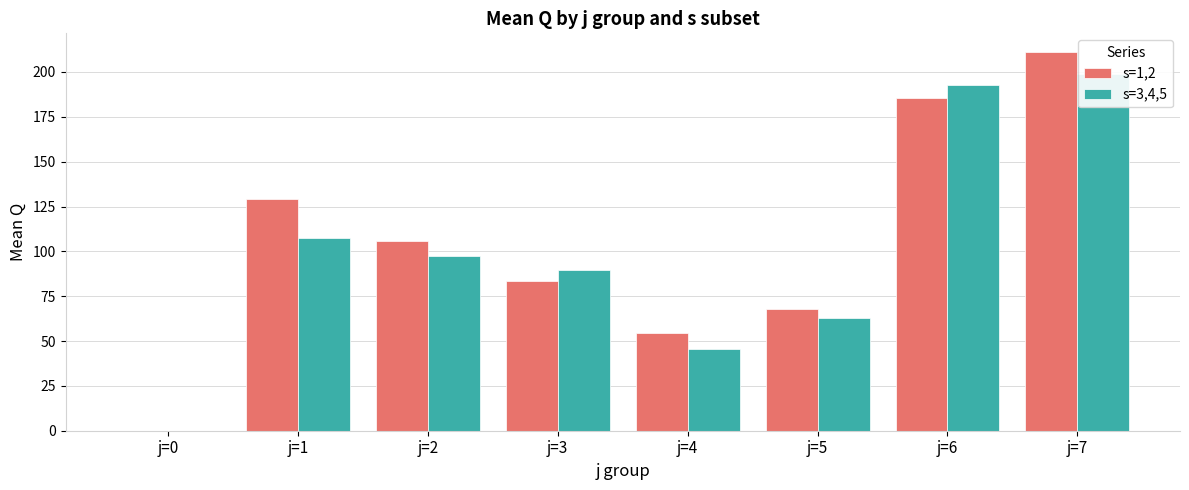

Which category has the highest value in the s=1,2 series?

j=7